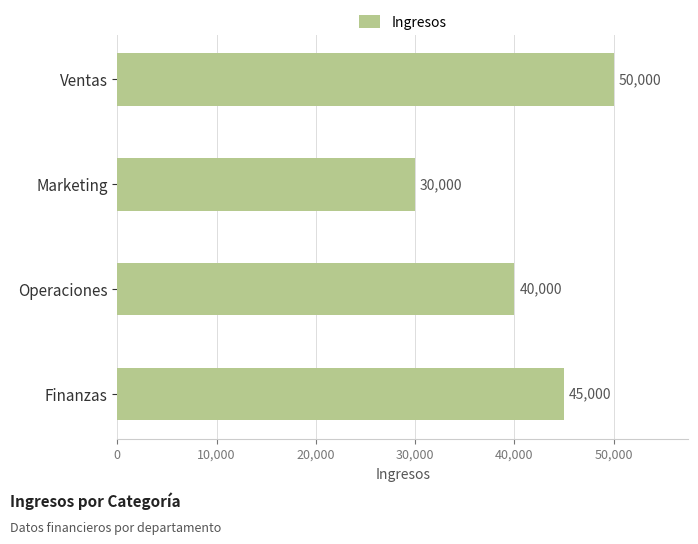

Which has a higher value, Ventas or Marketing?

Ventas